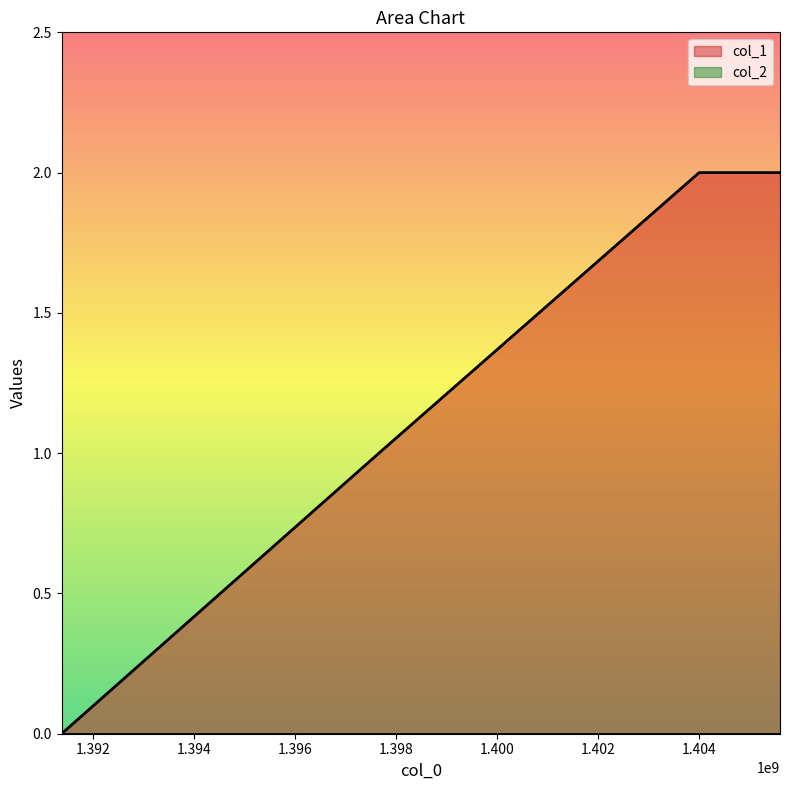

True or false: the data shows 1 at 1397664309.

True